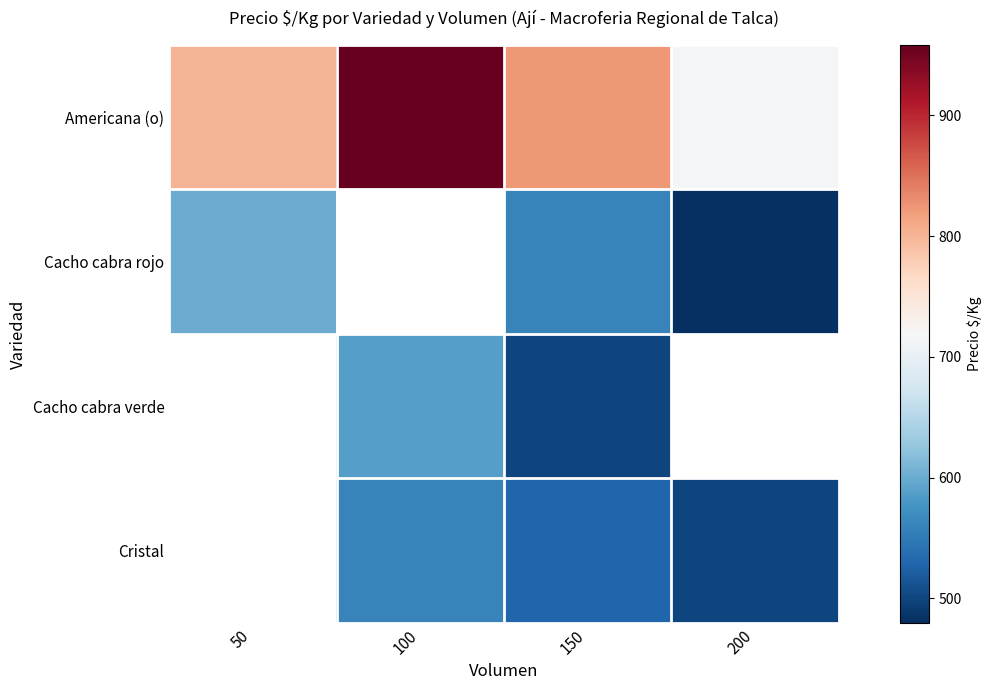

What is the minimum value shown in the chart?

480.0